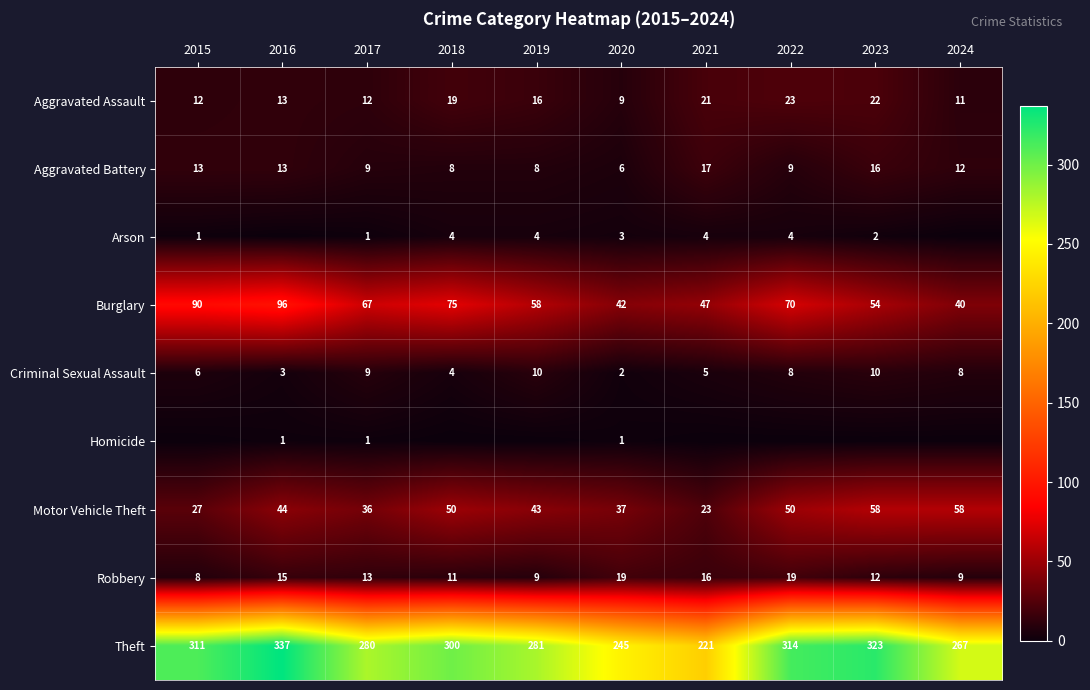

What is the lowest value of the Aggravated Assault series?

9